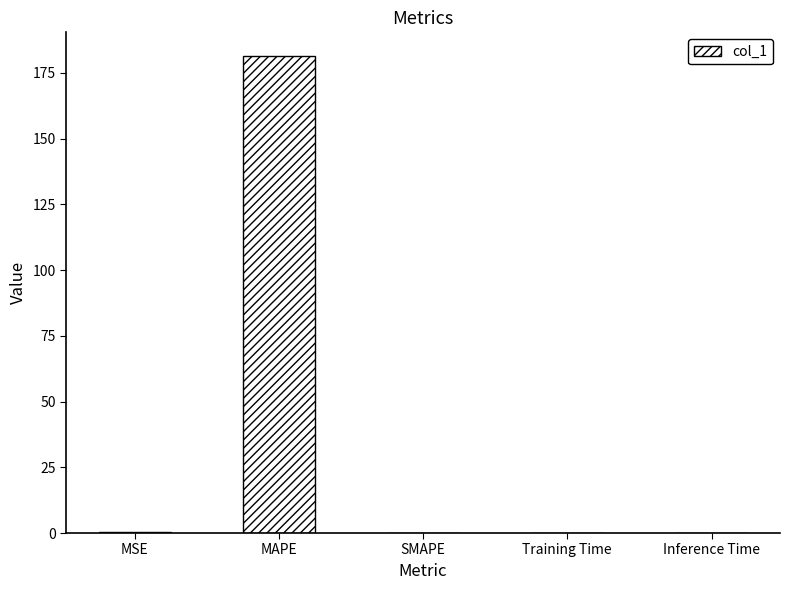

What is the greatest value displayed?

181.4